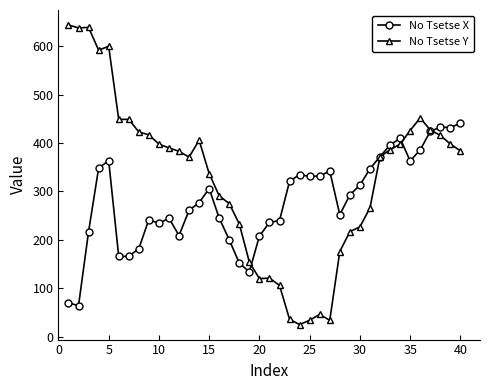

Rank the series by their average value, from lowest to highest.

No Tsetse X, No Tsetse Y